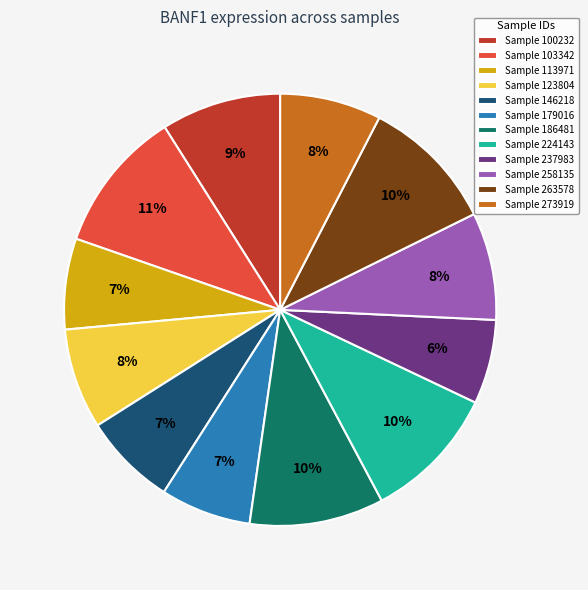

Approximately how many times larger is the value at Sample 103342 compared to Sample 113971?

1.6